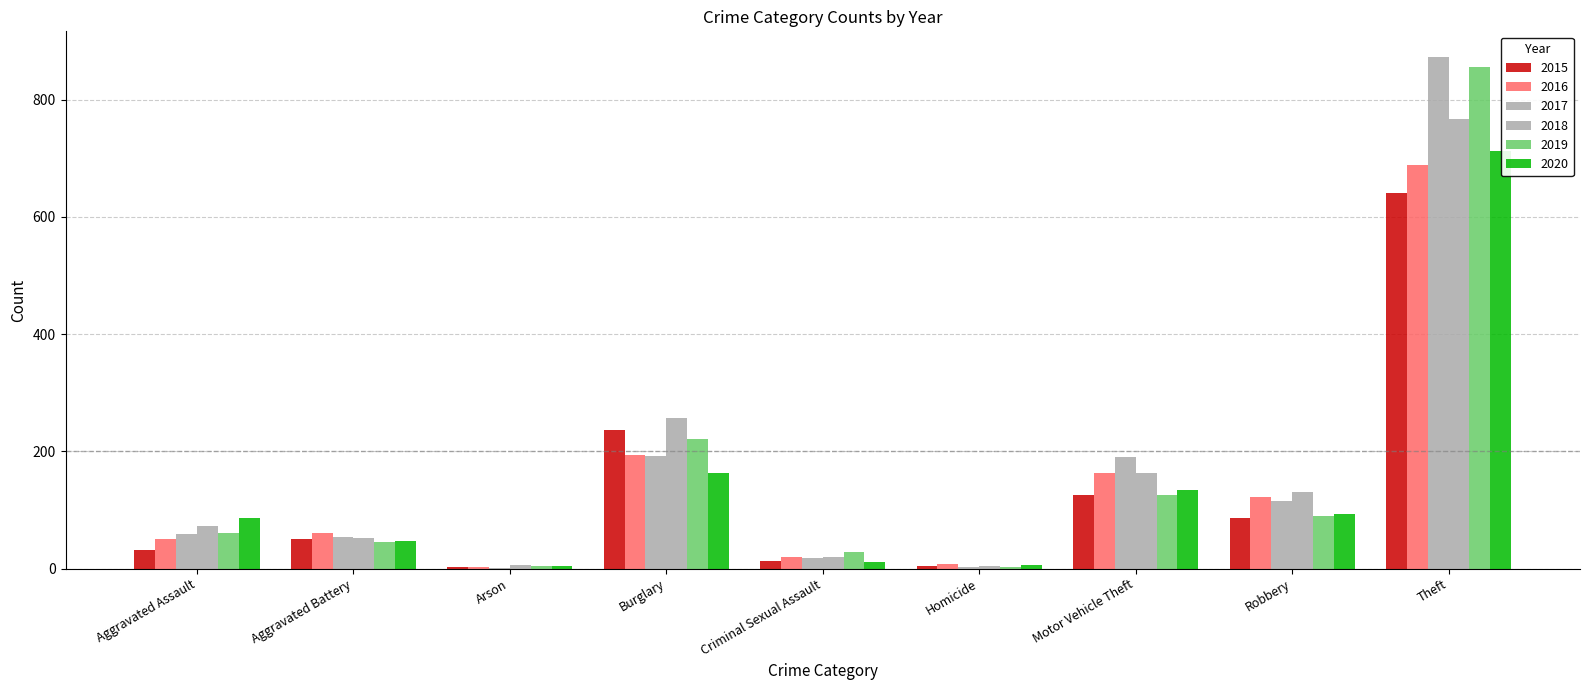

Is the value of 2017 at Arson greater than the value of 2016 at Arson?

No